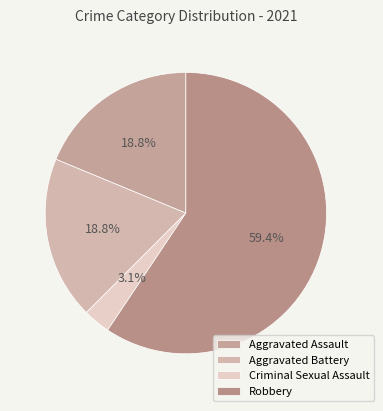

Which category has the biggest portion of the pie?

Robbery